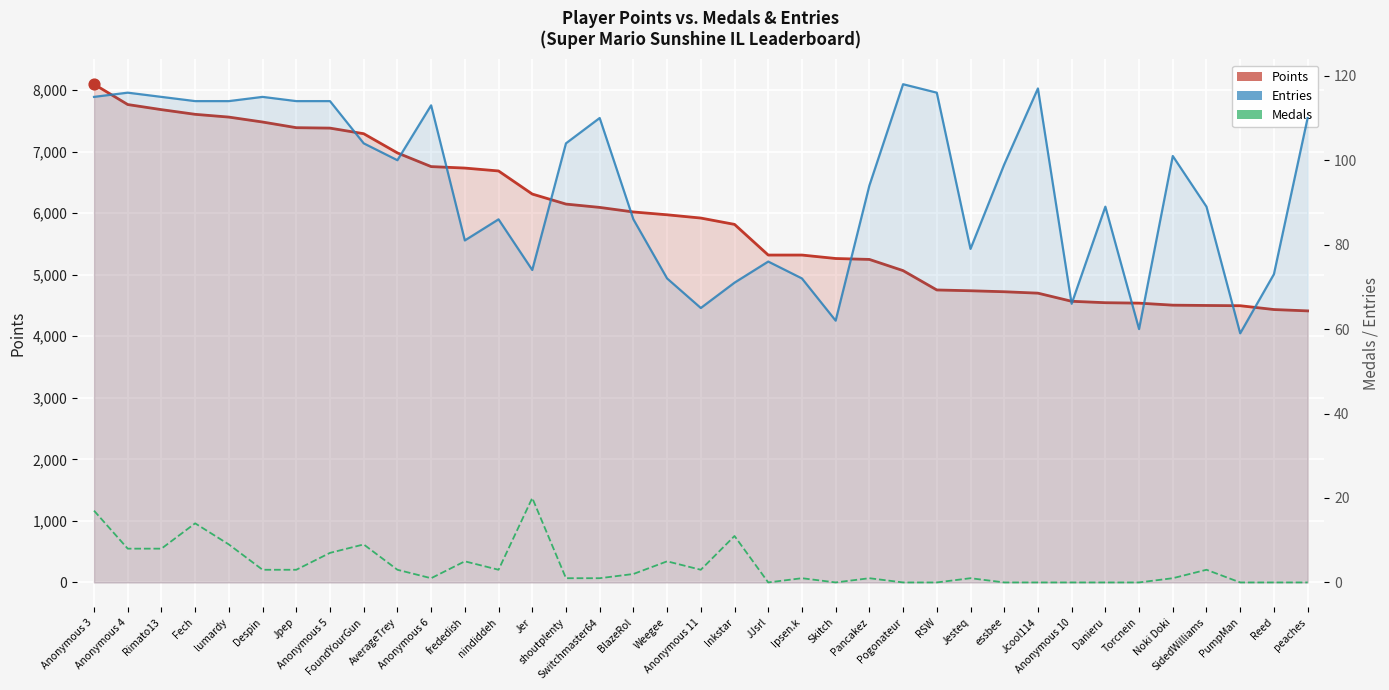

What is the total value across all series at Torcnein?

4597